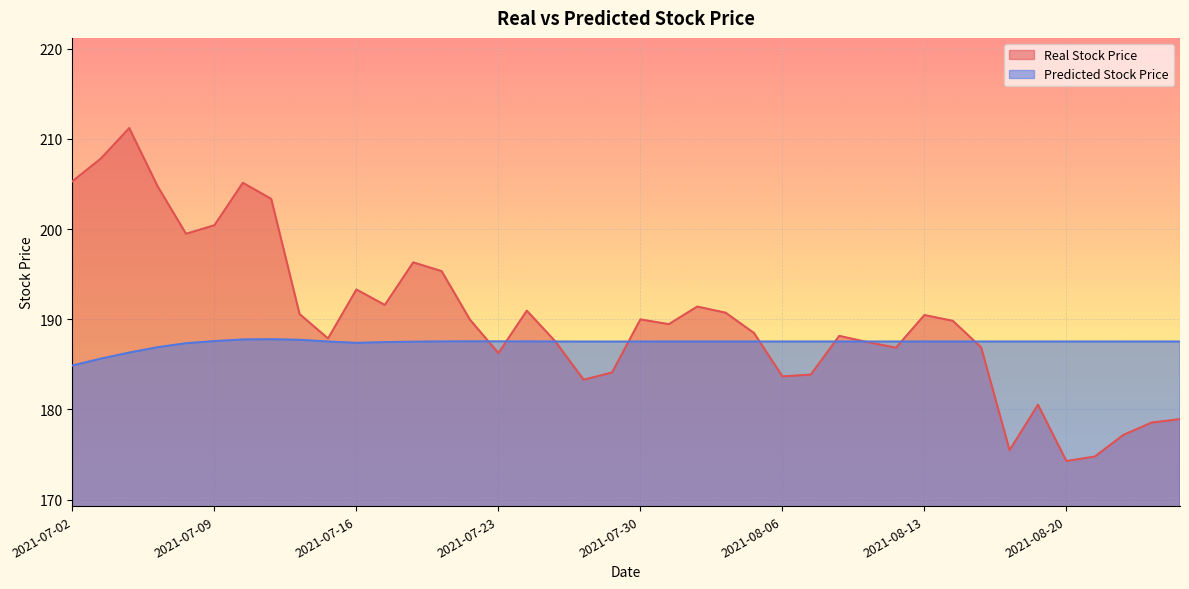

How many values in the Predicted Stock Price series exceed 187?

36